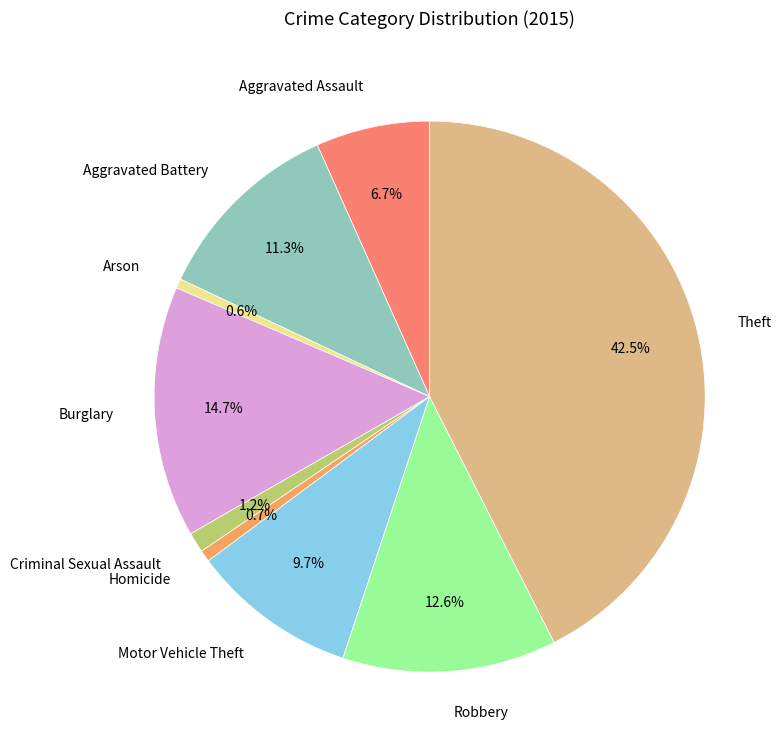

Is there a majority slice in this chart?

No